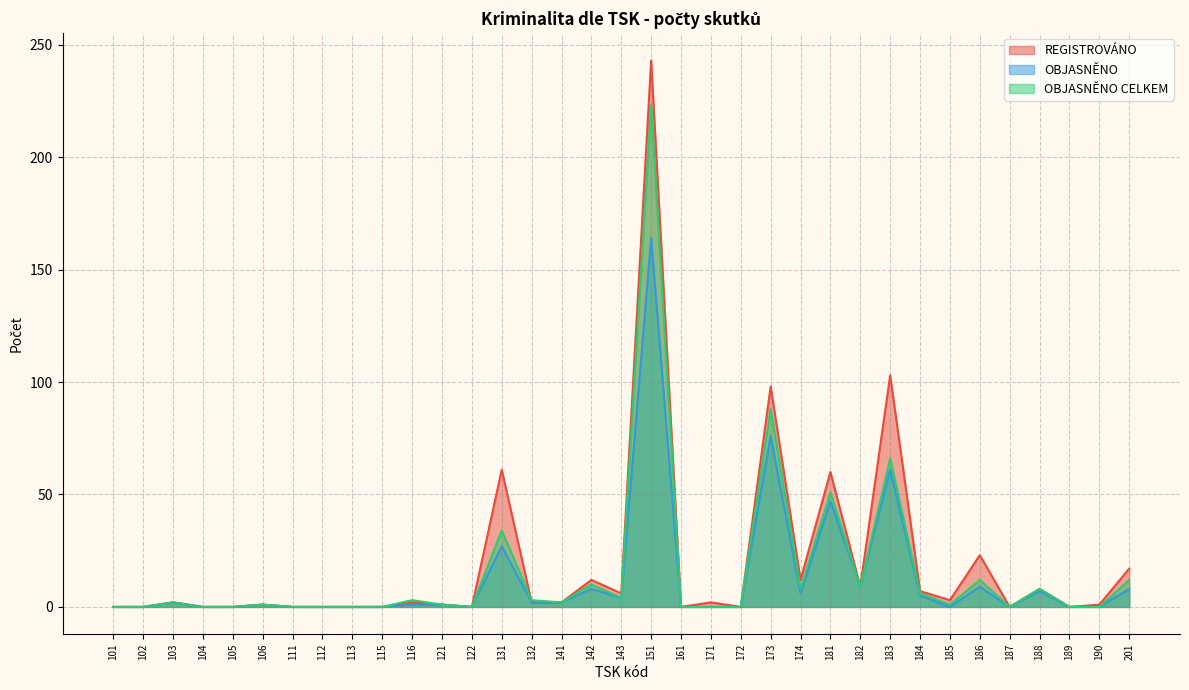

What are all the series names shown in the legend?

REGISTROVÁNO, OBJASNĚNO, OBJASNĚNO CELKEM